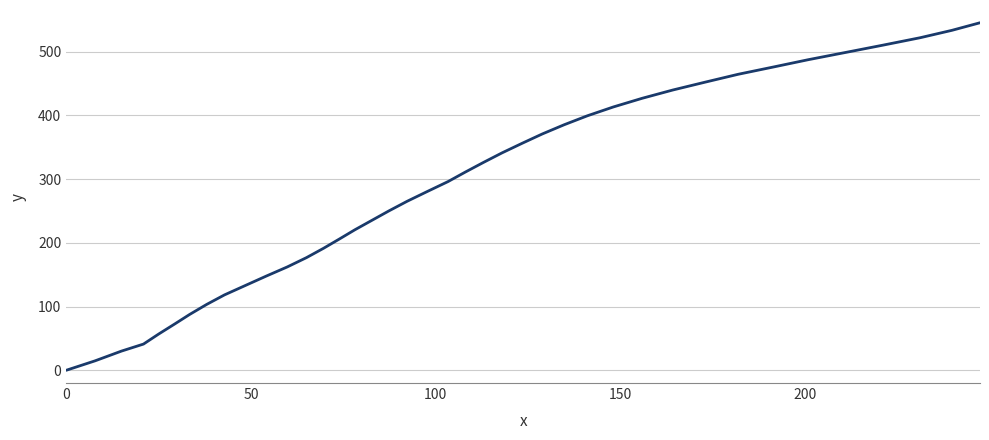

What is the maximum value shown in the chart?

545.1